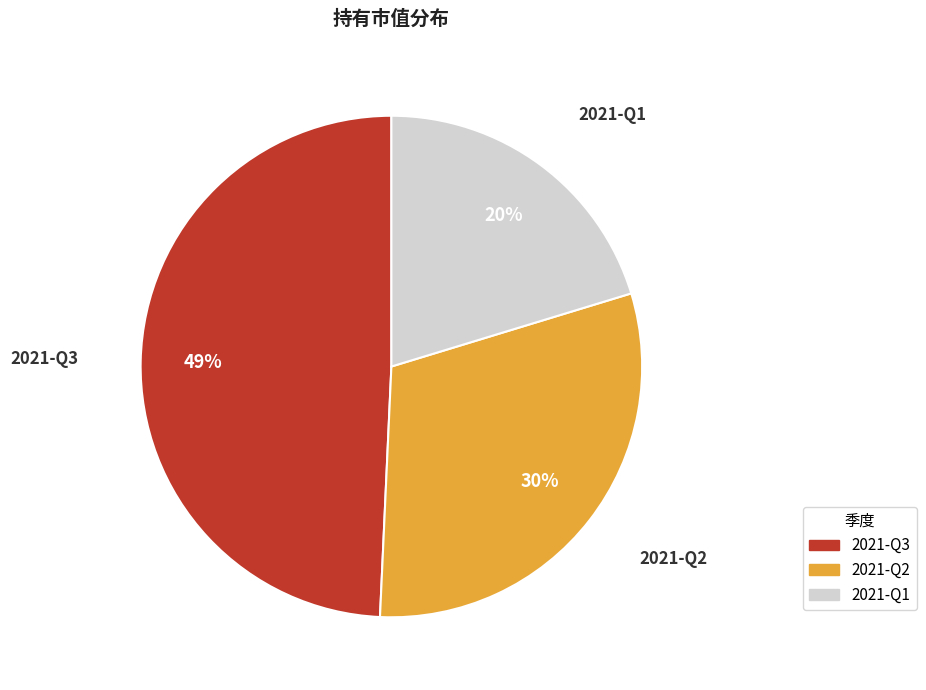

The 2021-Q3 slice represents 40% of the pie. True or false?

False